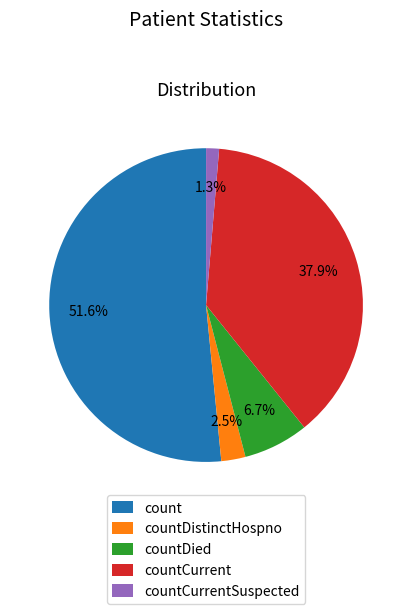

What is the largest slice in the pie chart?

count